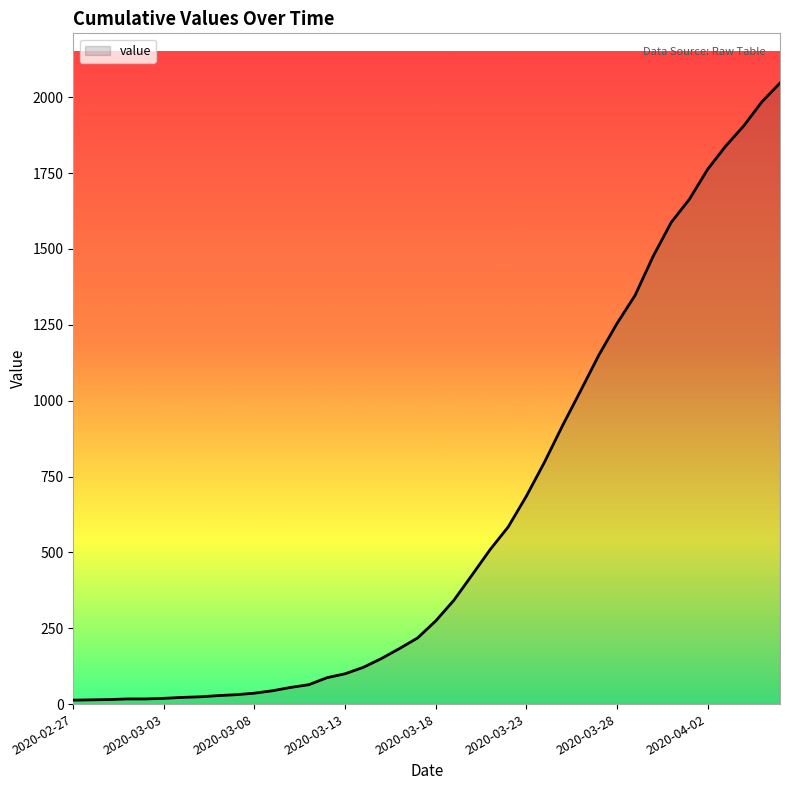

Does the chart display data point markers on the line(s)?

No